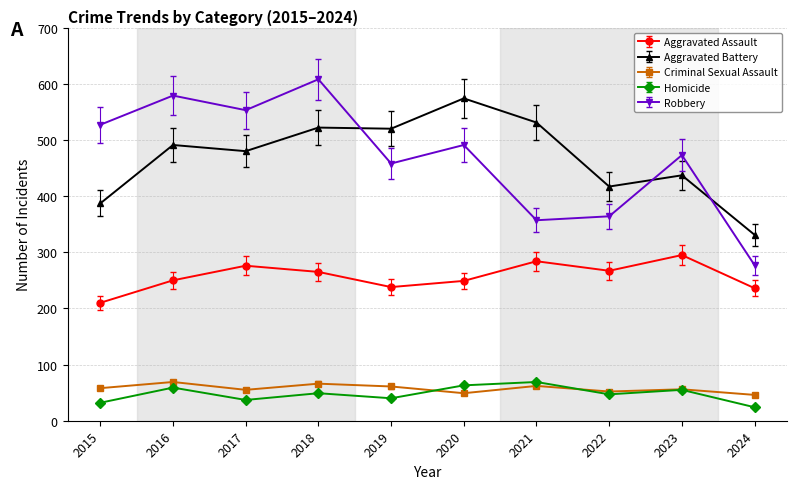

Which series changed the most between 2017 and 2023?

Robbery